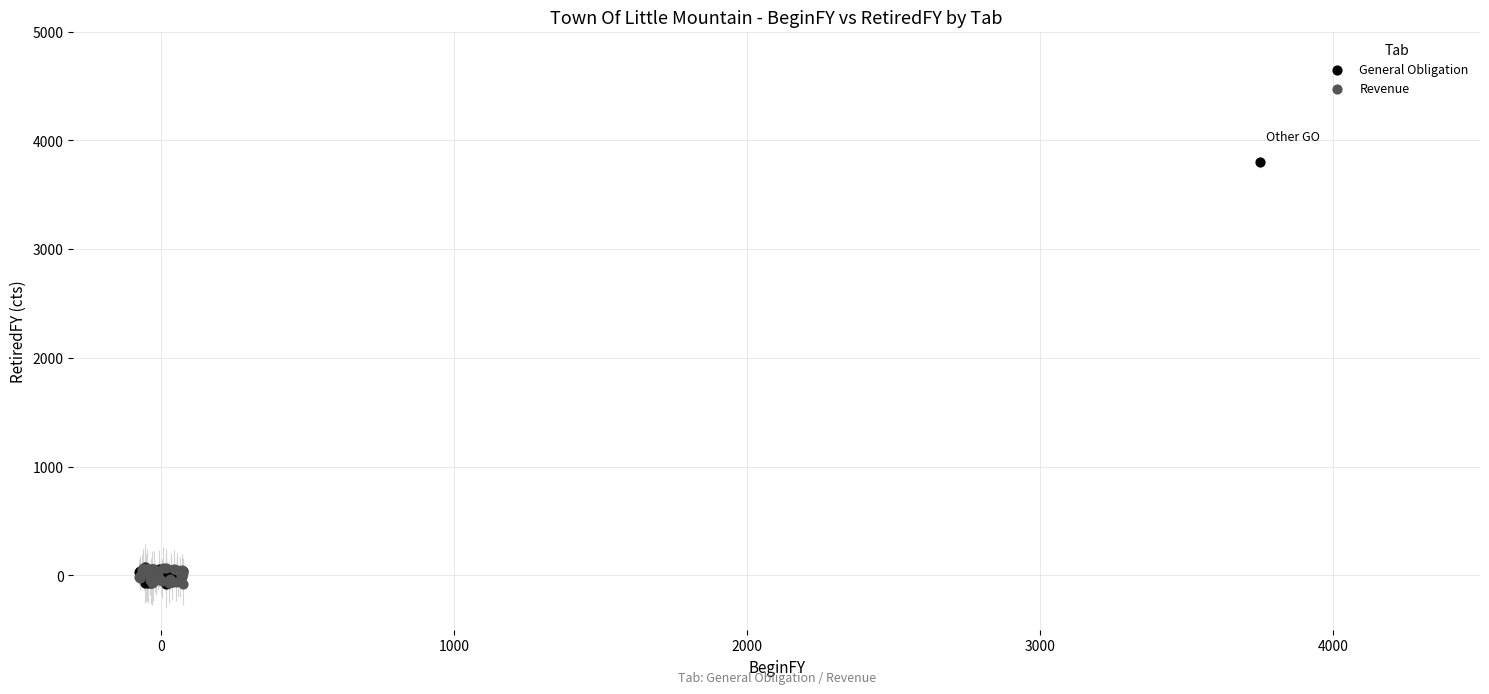

Which series contains the highest Y value?

General Obligation